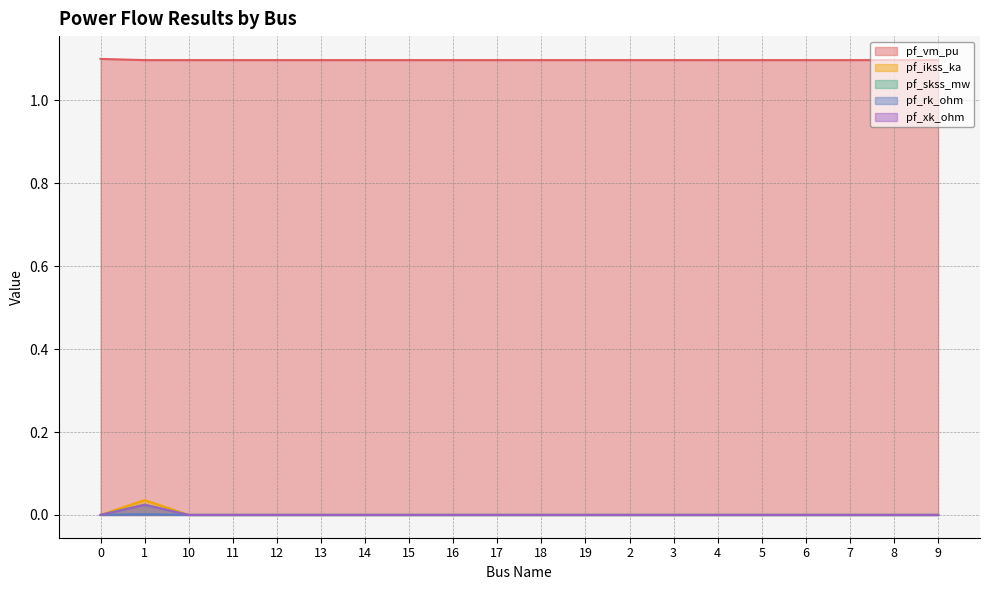

Where is the first local maximum for pf_vm_pu?

11